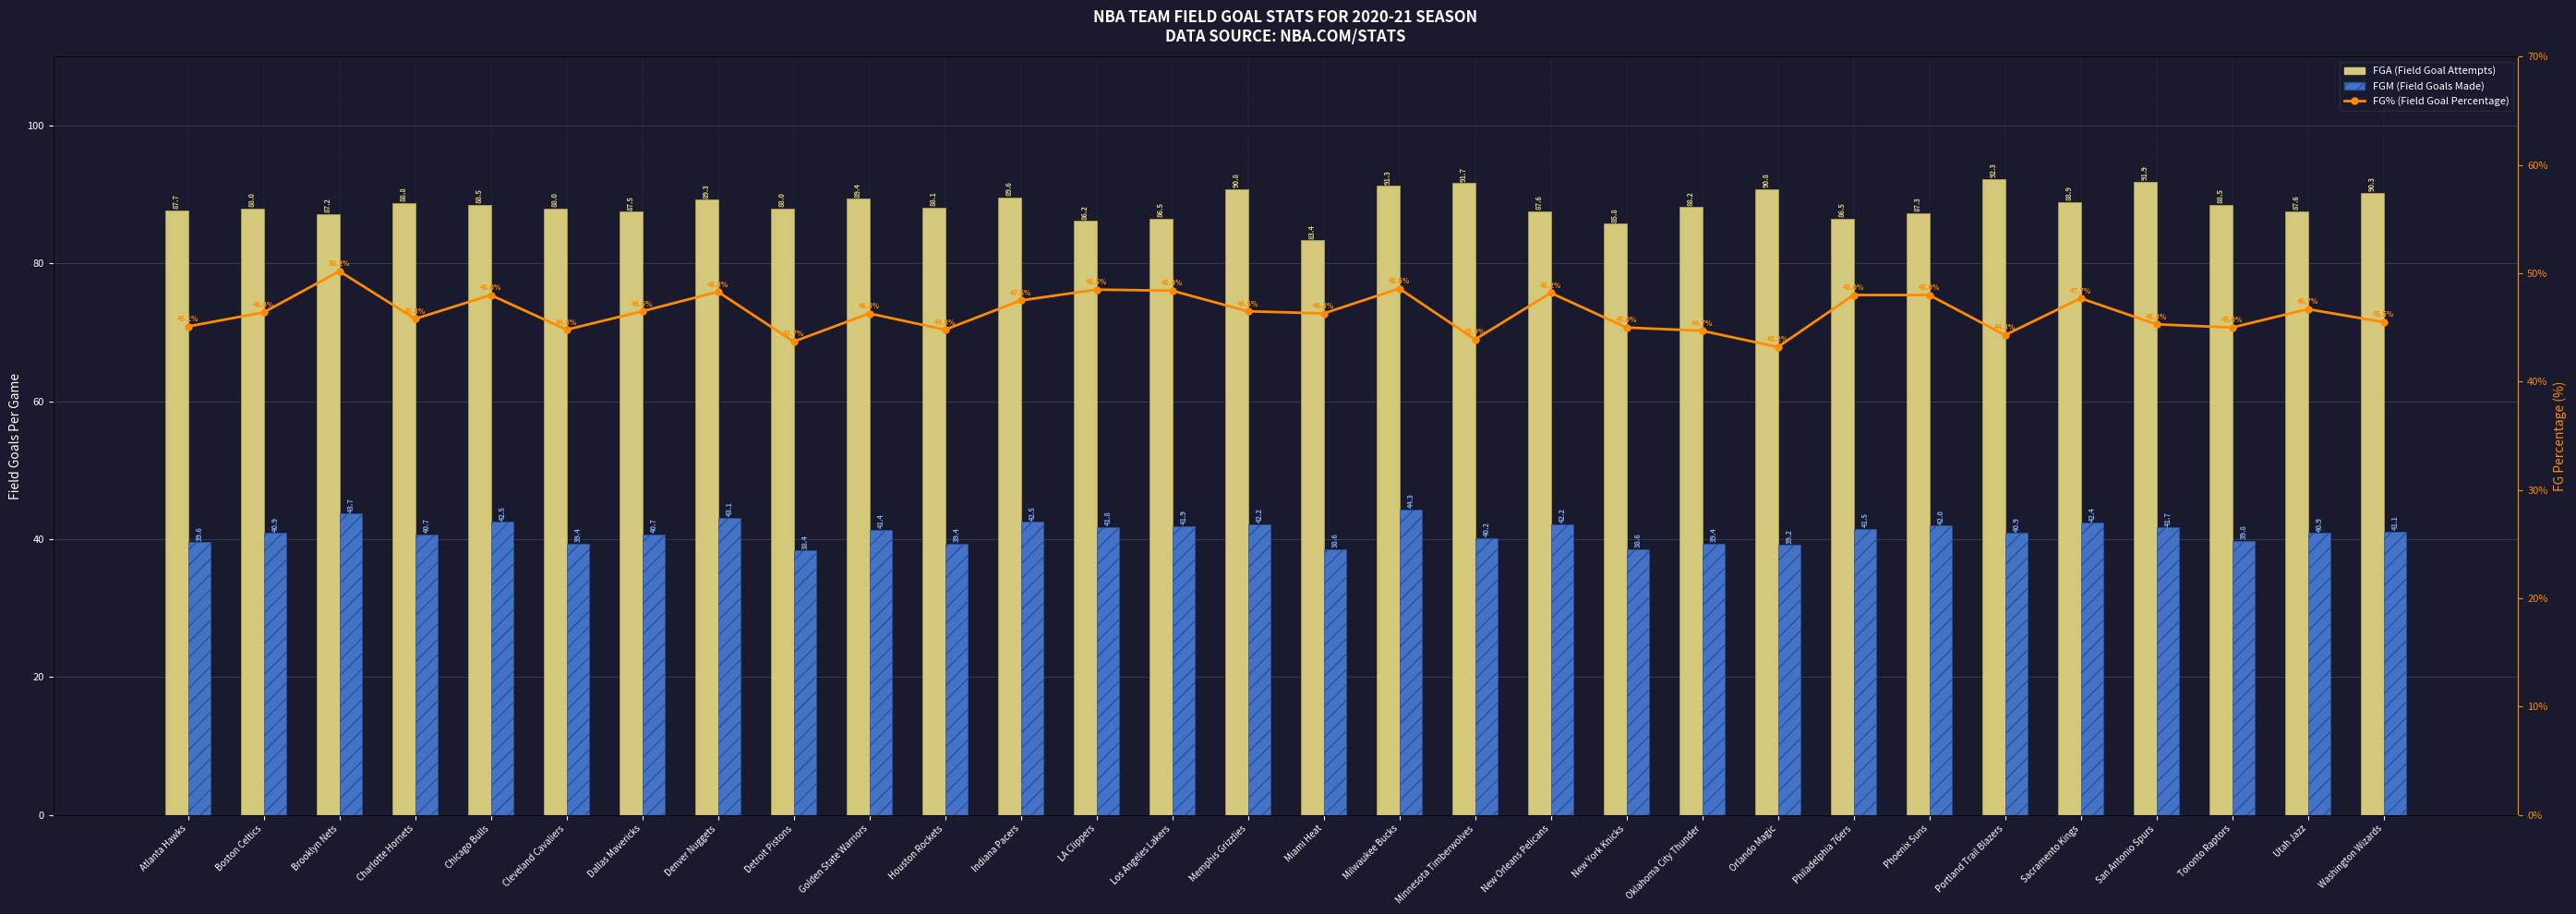

Where is FGM (Field Goals Made) nearest to the value 41?

Boston Celtics